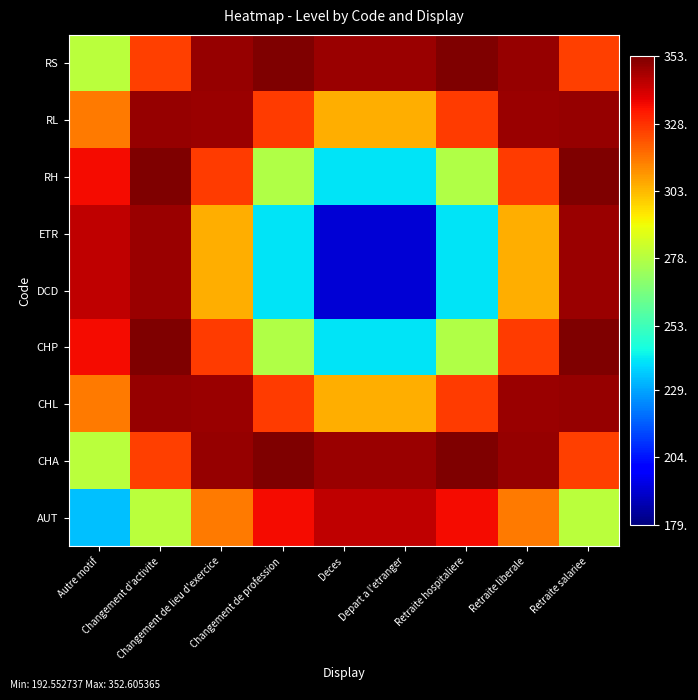

Reading left to right, extract all data points from this chart.

AUT: Autre motif=233.8	Changement d'activite=279.1	Changement de lieu d'exercice=314.7	Changement de profession=335.1	Deces=343.1	Depart a l'etranger=343.1	Retraite hospitaliere=335.1	Retraite liberale=314.7	Retraite salariee=279.1
CHA: Autre motif=279.1	Changement d'activite=325.5	Changement de lieu d'exercice=349.1	Changement de profession=352.6	Deces=348.8	Depart a l'etranger=348.8	Retraite hospitaliere=352.6	Retraite liberale=349.1	Retraite salariee=325.5
CHL: Autre motif=314.7	Changement d'activite=349.1	Changement de lieu d'exercice=348.8	Changement de profession=326.0	Deces=305.3	Depart a l'etranger=305.3	Retraite hospitaliere=326.0	Retraite liberale=348.8	Retraite salariee=349.1
CHP: Autre motif=335.1	Changement d'activite=352.6	Changement de lieu d'exercice=326.0	Changement de profession=277.0	Deces=239.8	Depart a l'etranger=239.8	Retraite hospitaliere=277.0	Retraite liberale=326.0	Retraite salariee=352.6
DCD: Autre motif=343.1	Changement d'activite=348.8	Changement de lieu d'exercice=305.3	Changement de profession=239.8	Deces=192.6	Depart a l'etranger=192.6	Retraite hospitaliere=239.8	Retraite liberale=305.3	Retraite salariee=348.8
ETR: Autre motif=343.1	Changement d'activite=348.8	Changement de lieu d'exercice=305.3	Changement de profession=239.8	Deces=192.6	Depart a l'etranger=192.6	Retraite hospitaliere=239.8	Retraite liberale=305.3	Retraite salariee=348.8
RH: Autre motif=335.1	Changement d'activite=352.6	Changement de lieu d'exercice=326.0	Changement de profession=277.0	Deces=239.8	Depart a l'etranger=239.8	Retraite hospitaliere=277.0	Retraite liberale=326.0	Retraite salariee=352.6
RL: Autre motif=314.7	Changement d'activite=349.1	Changement de lieu d'exercice=348.8	Changement de profession=326.0	Deces=305.3	Depart a l'etranger=305.3	Retraite hospitaliere=326.0	Retraite liberale=348.8	Retraite salariee=349.1
RS: Autre motif=279.1	Changement d'activite=325.5	Changement de lieu d'exercice=349.1	Changement de profession=352.6	Deces=348.8	Depart a l'etranger=348.8	Retraite hospitaliere=352.6	Retraite liberale=349.1	Retraite salariee=325.5